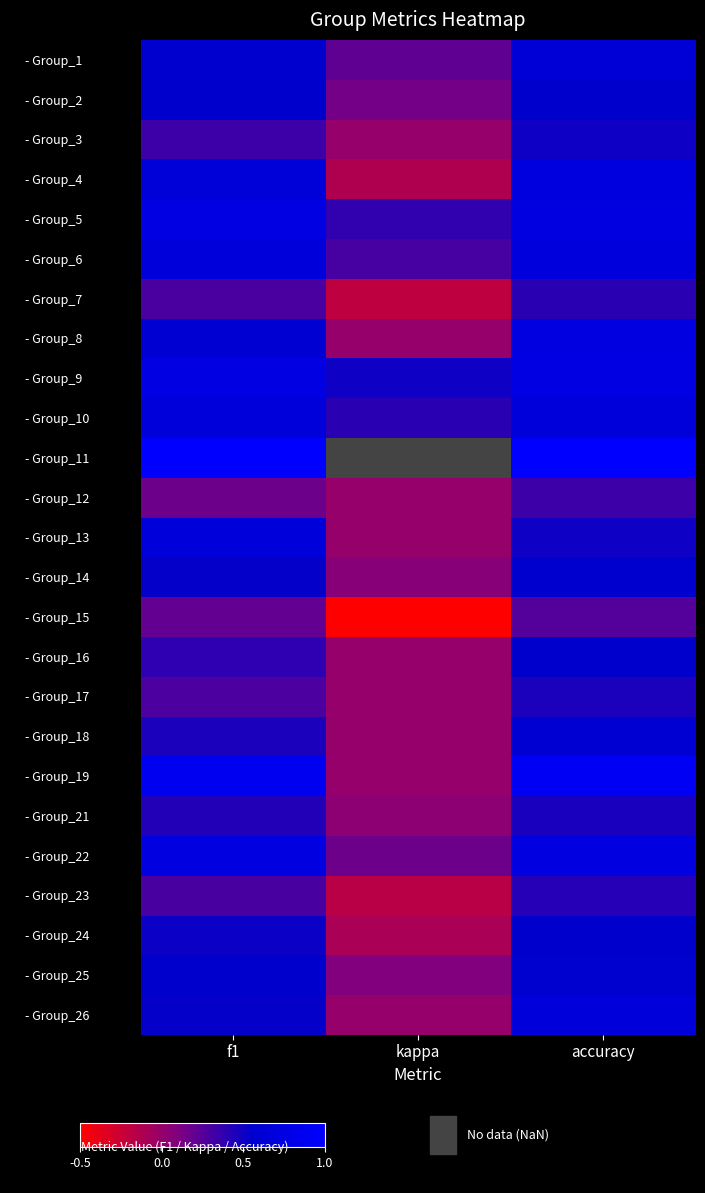

The value of - Group_24 at accuracy is 0.3. True or false?

False